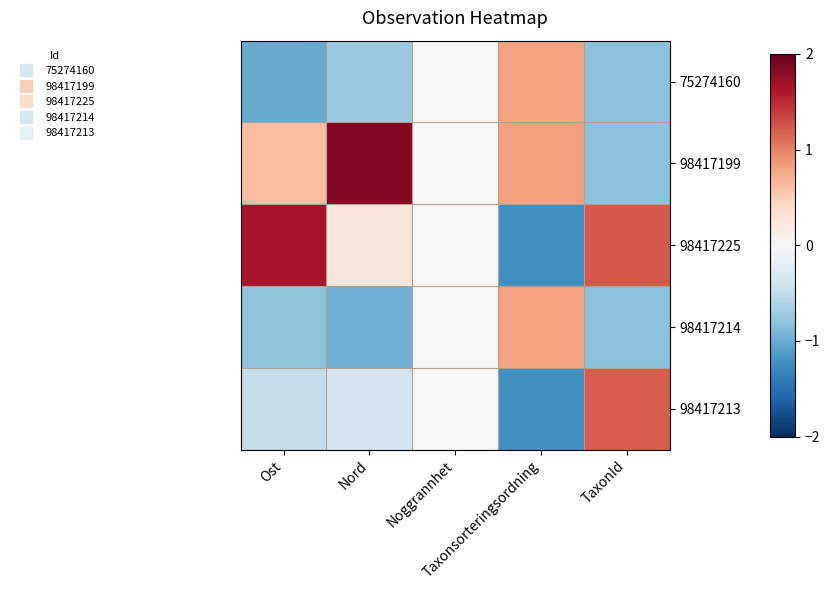

Which series has the widest spread of values?

98417225